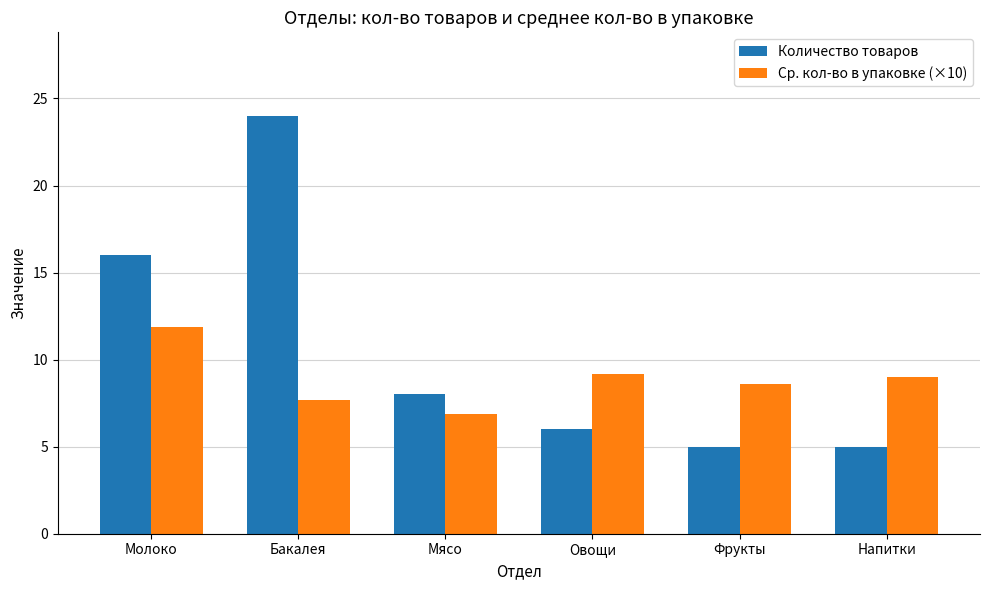

Is it true that Количество товаров equals 15.1 at Бакалея?

False